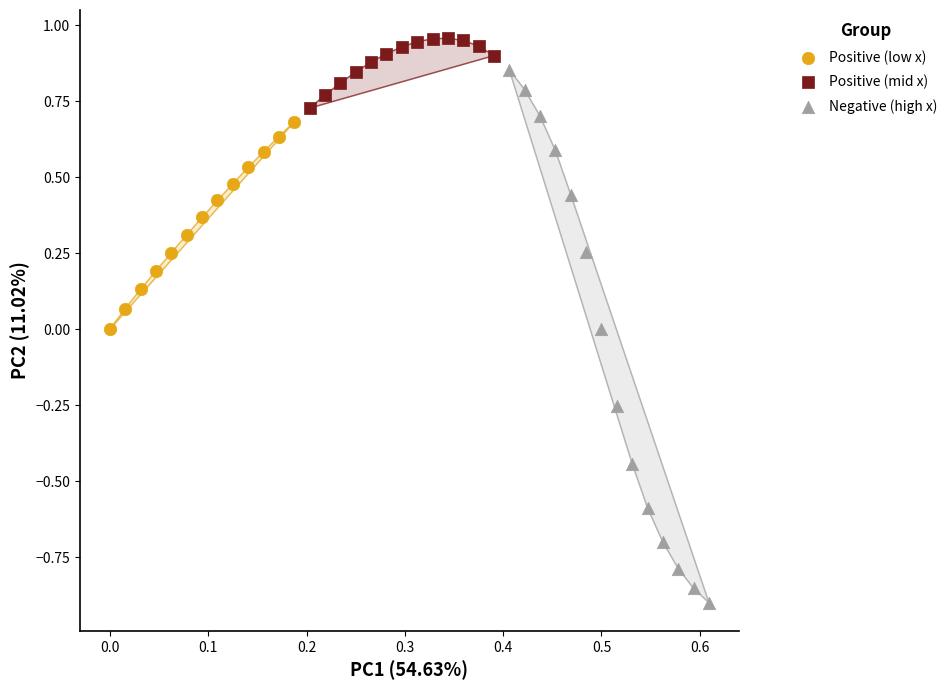

Which series has the largest Y range (max minus min)?

Negative (high x)